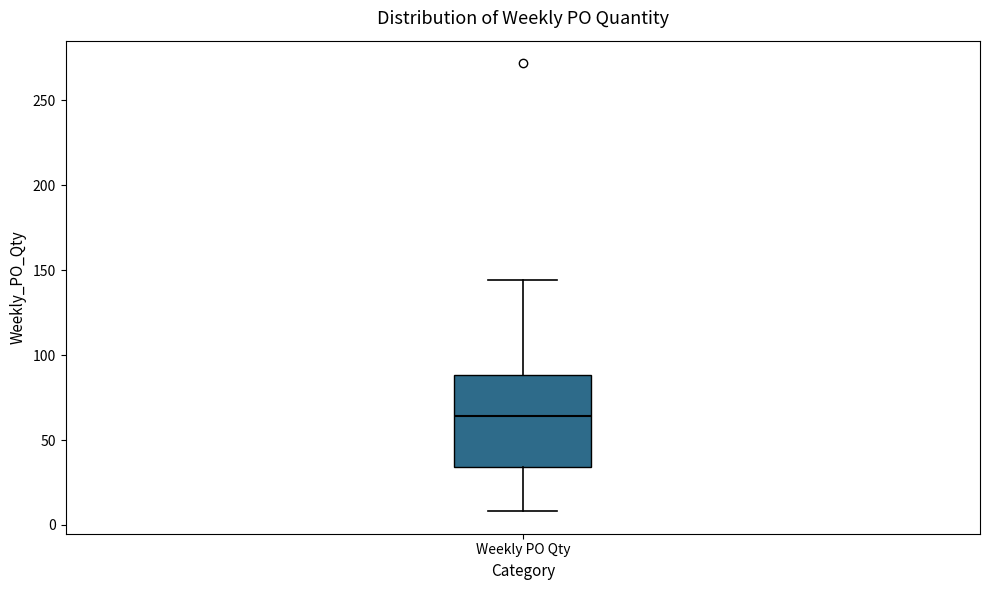

Read this box plot against the y-axis: the position of the median line, the range covered by the box, and the ends of both whiskers. The values are not printed on the chart, so give them approximately, as read against the axis.

median 65, box 35 to 90, whiskers 10 to 145